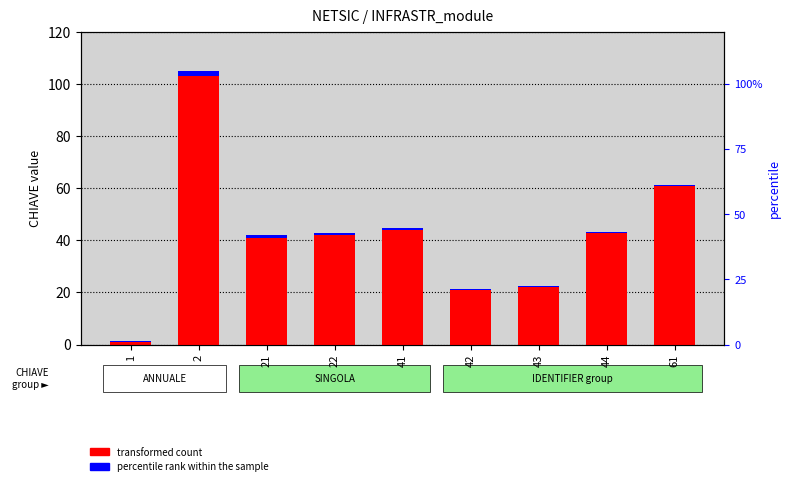

The value of transformed count at 41 is 68.7. True or false?

False